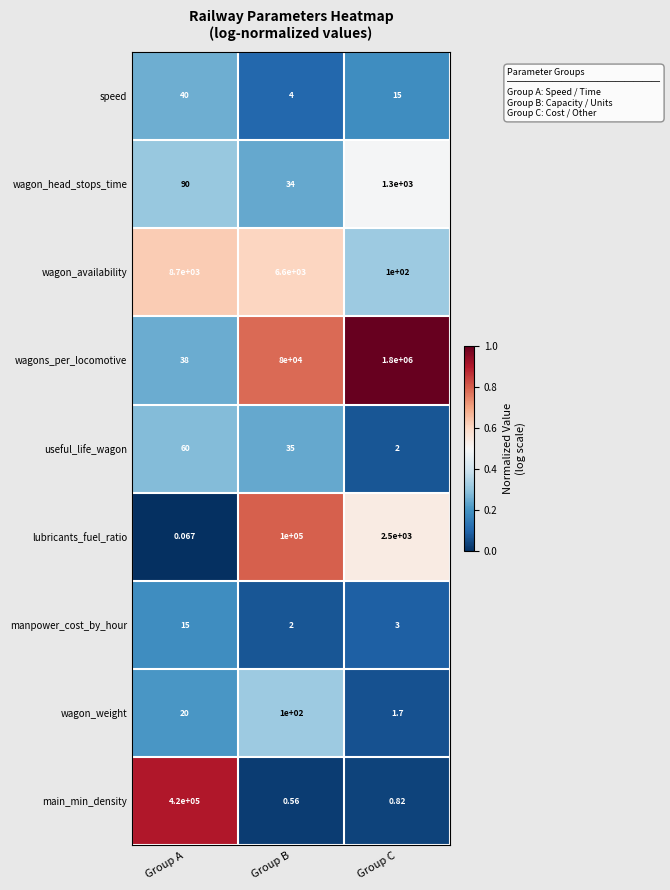

Which label corresponds to the largest value in the chart?

Group C